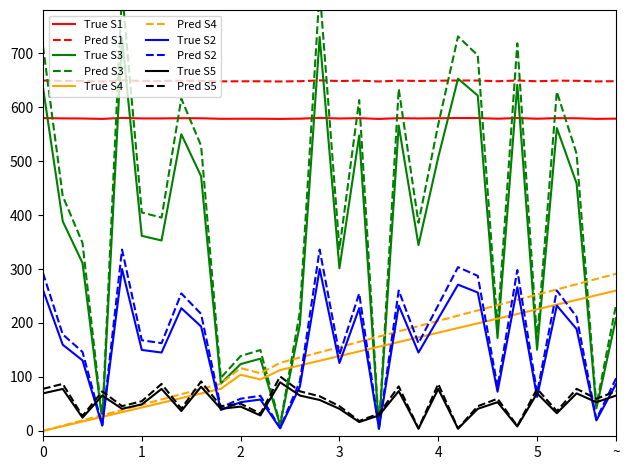

True or false: Pred S2 and Pred S1 cross at least once.

False